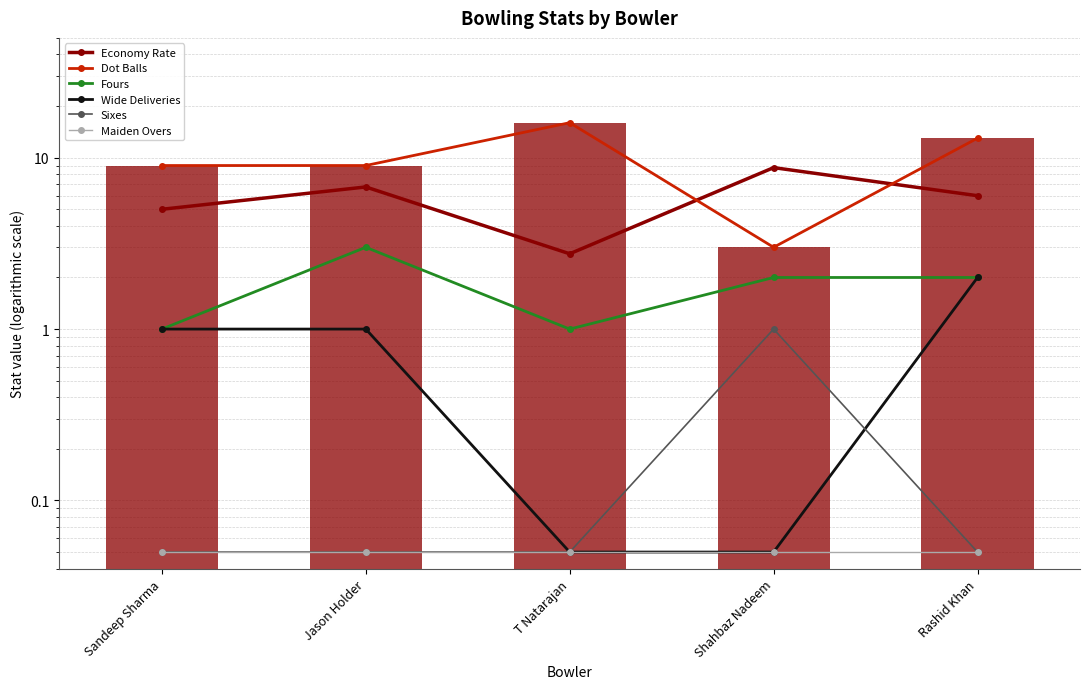

The value of WD at Sandeep Sharma is 1.0. True or false?

True